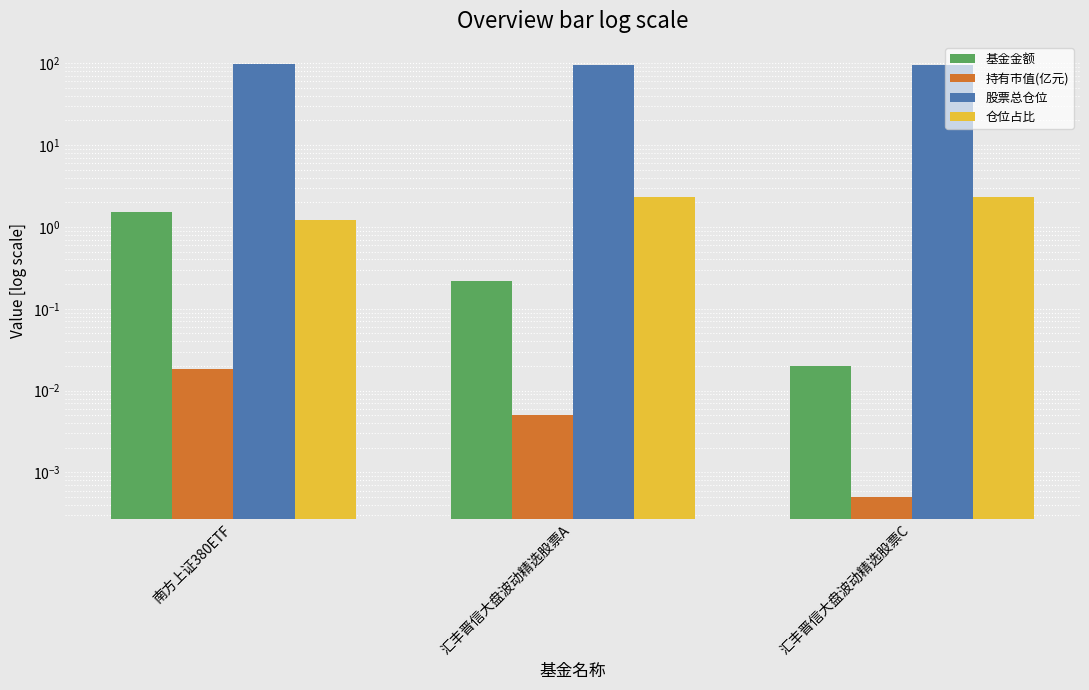

Reading left to right, list all the values displayed in this chart.

基金金额: 南方上证380ETF=1.5	汇丰晋信大盘波动精选股票A=0.2	汇丰晋信大盘波动精选股票C=0.0
持有市值(亿元): 南方上证380ETF=0.0	汇丰晋信大盘波动精选股票A=0.0	汇丰晋信大盘波动精选股票C=0.0
股票总仓位: 南方上证380ETF=99.1	汇丰晋信大盘波动精选股票A=94.8	汇丰晋信大盘波动精选股票C=94.8
仓位占比: 南方上证380ETF=1.2	汇丰晋信大盘波动精选股票A=2.3	汇丰晋信大盘波动精选股票C=2.3